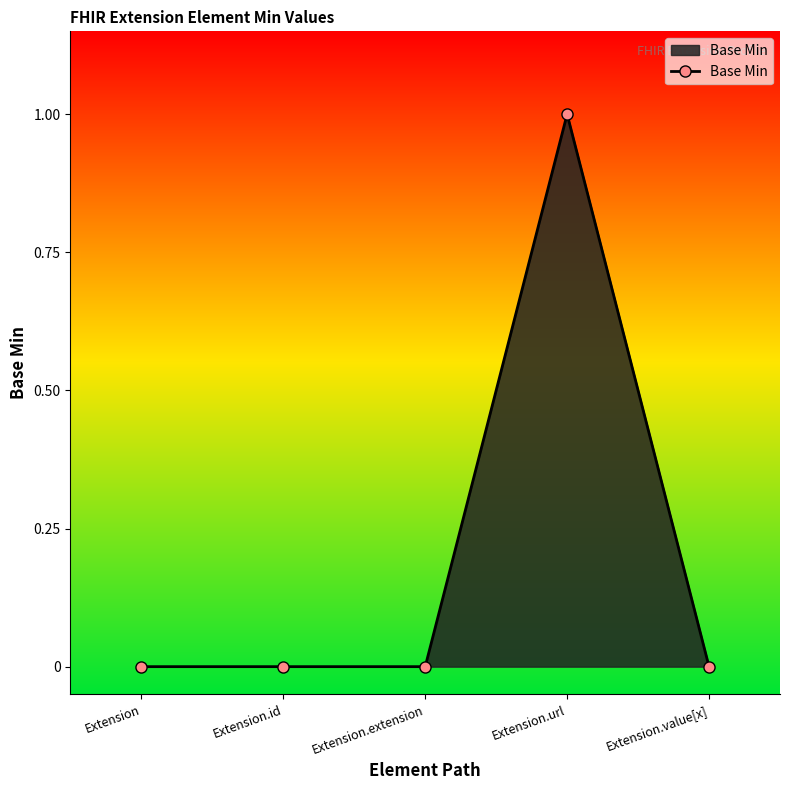

Between Extension.url and Extension.id, which is larger?

Extension.url